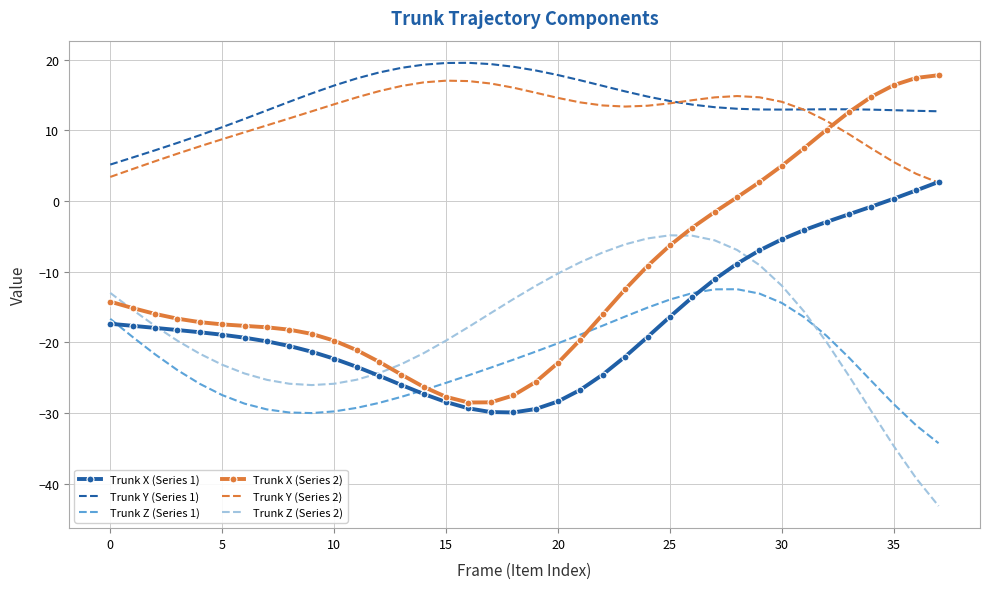

Which series has the widest spread of values?

Trunk X (Series 2)